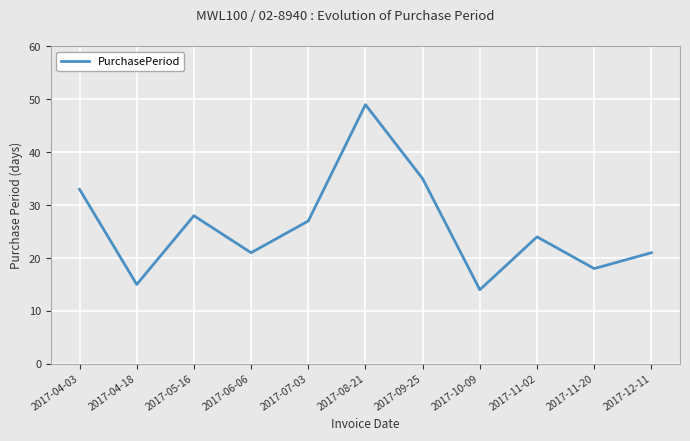

Does the chart have visible grid lines?

Yes